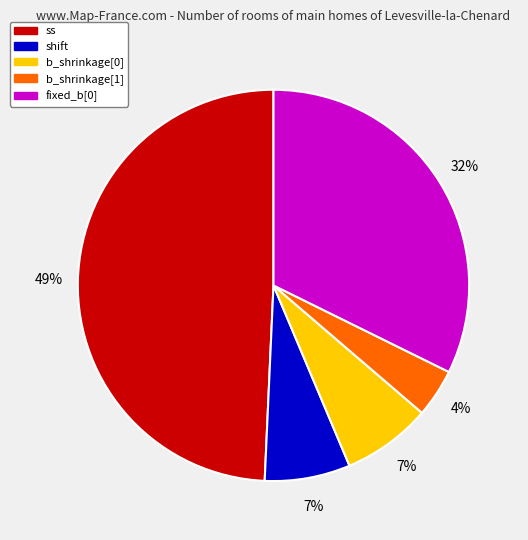

To the nearest percent, what is the difference between the largest and smallest slice percentages?

45%